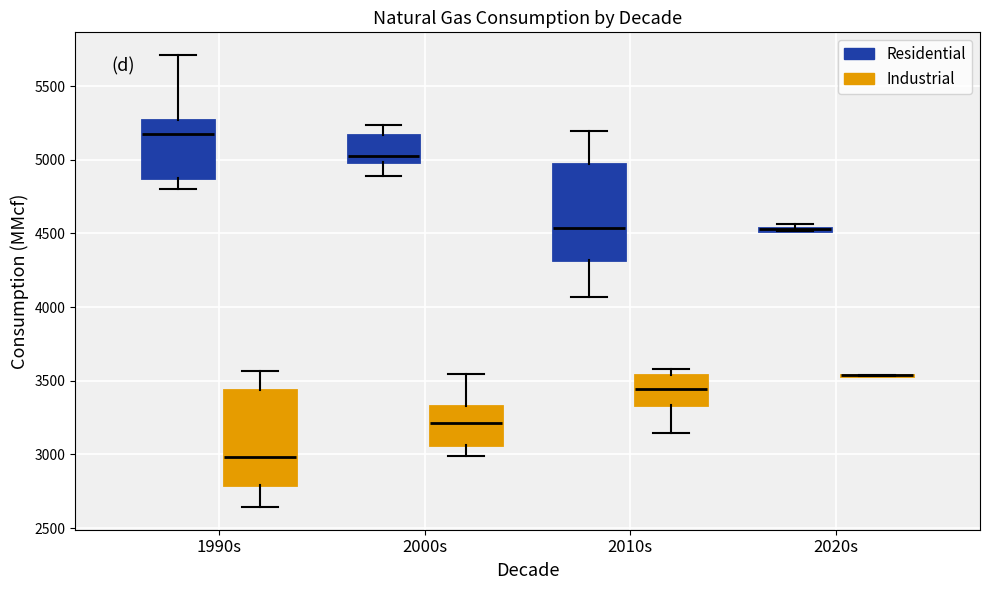

Reading left to right, transcribe this box plot: for each box, give where its median line is, the range the box spans, and where its two whiskers end, as read against the y-axis. The values are not printed on the chart, so give them approximately, as read against the axis.

1990s (Residential): median 5150, box 4900 to 5250, whiskers 4800 to 5700
1990s (Industrial): median 3000, box 2800 to 3450, whiskers 2650 to 3550
2000s (Residential): median 5050, box 5000 to 5150, whiskers 4900 to 5250
2000s (Industrial): median 3200, box 3050 to 3350, whiskers 3000 to 3550
2010s (Residential): median 4550, box 4300 to 4950, whiskers 4050 to 5200
2010s (Industrial): median 3450, box 3350 to 3550, whiskers 3150 to 3600
2020s (Residential): box collapsed to a line at 4550, whiskers 4500 to 4550
2020s (Industrial): box collapsed to a line at 3550, whiskers 3550 to 3550